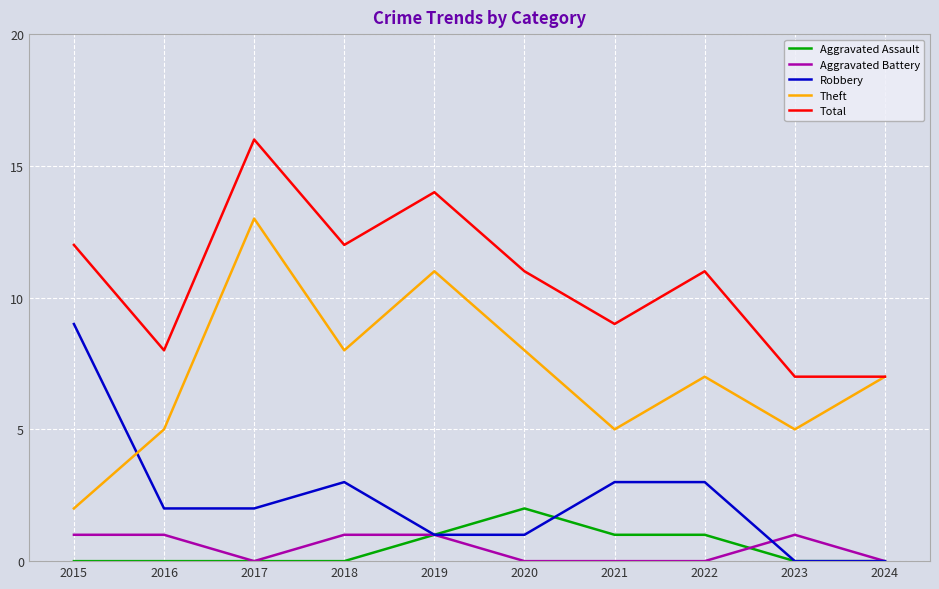

True or false: Theft has a value of 2 at 2015.

True